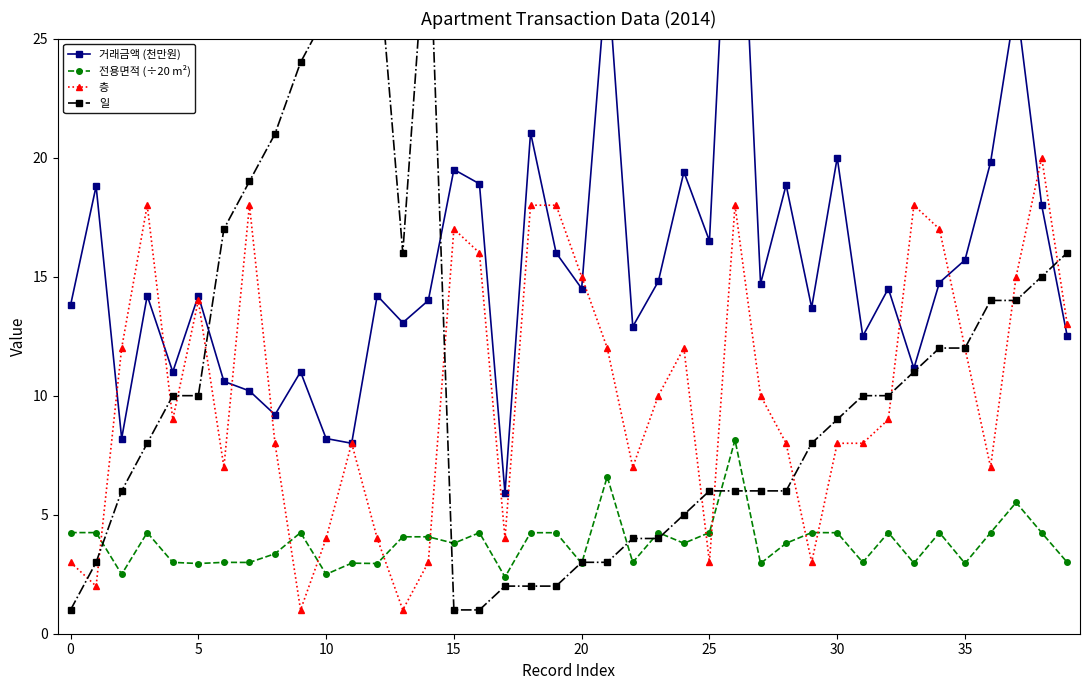

How many values in the 일 series are below 10?

20